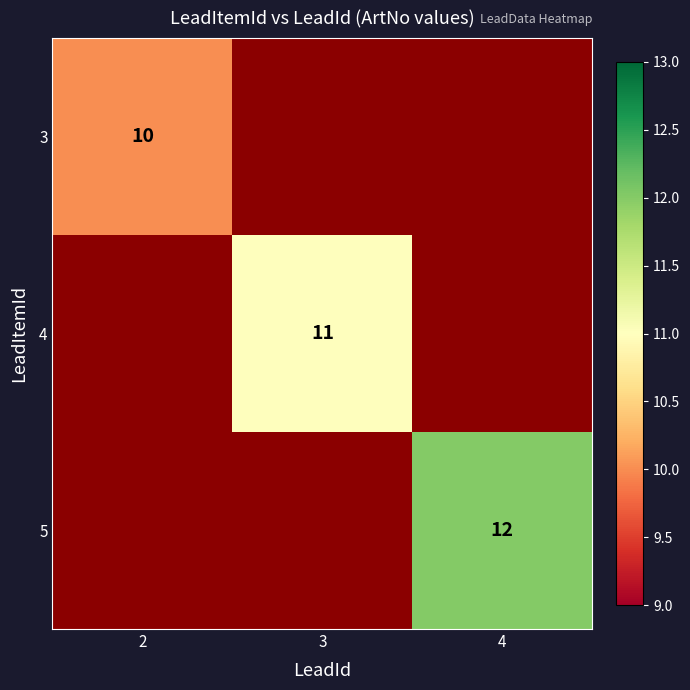

Which has a higher value, 2 or 4?

2